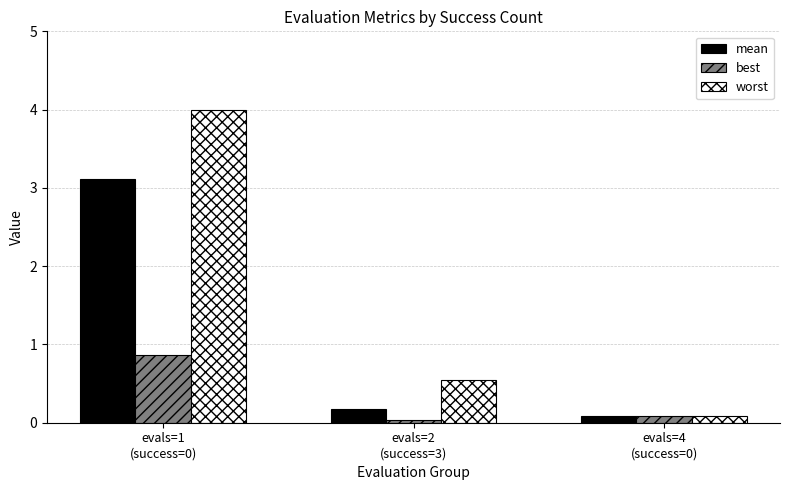

What is the value of the worst bar at the 2nd from the left?

0.5